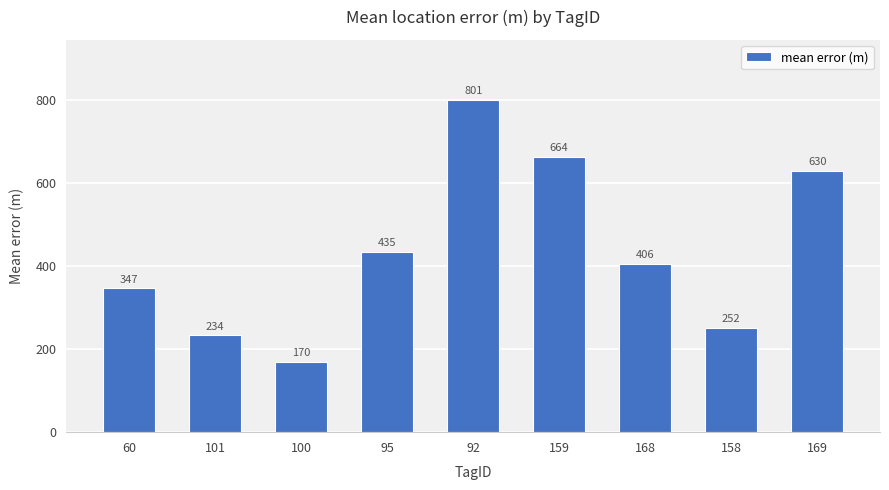

Rank the categories by value from highest to lowest.

92, 159, 169, 95, 168, 60, 158, 101, 100